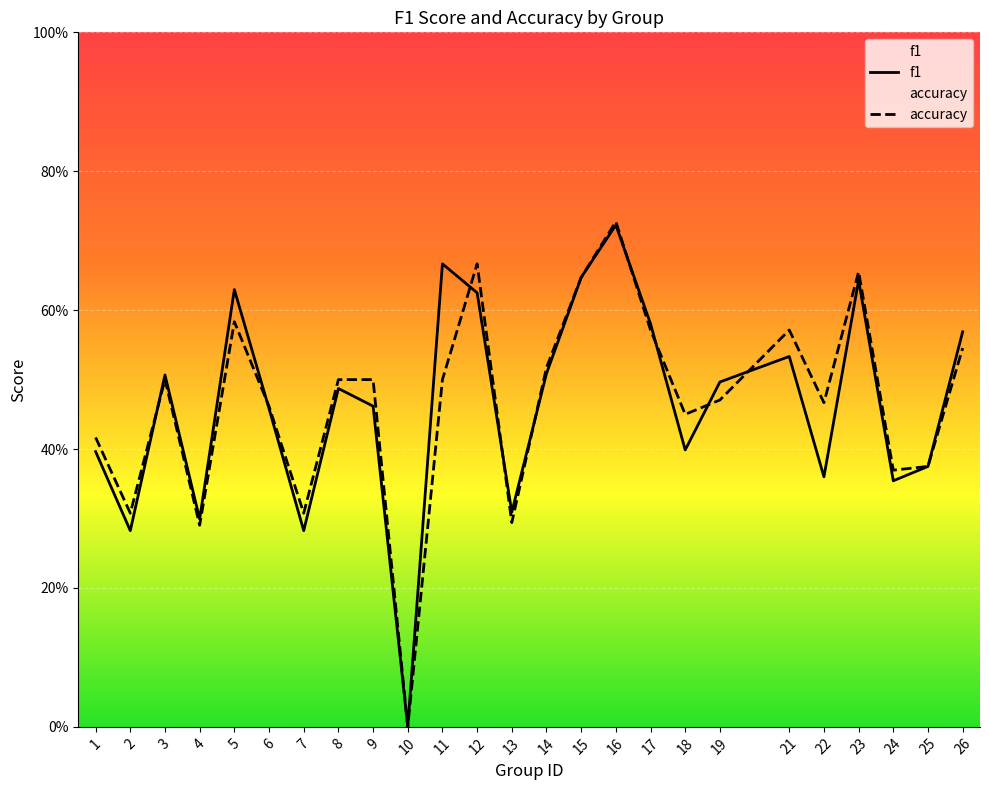

How many intersections are there between accuracy and f1?

9